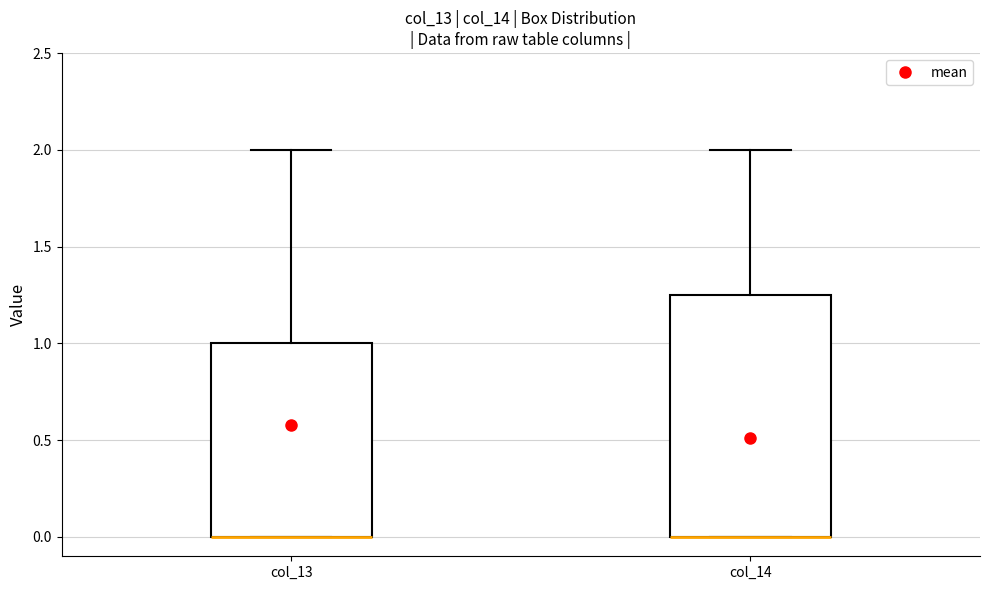

Where does the upper whisker of the box for col_14 end on the y-axis? The values are not printed on the chart, so give them approximately, as read against the axis.

2.00